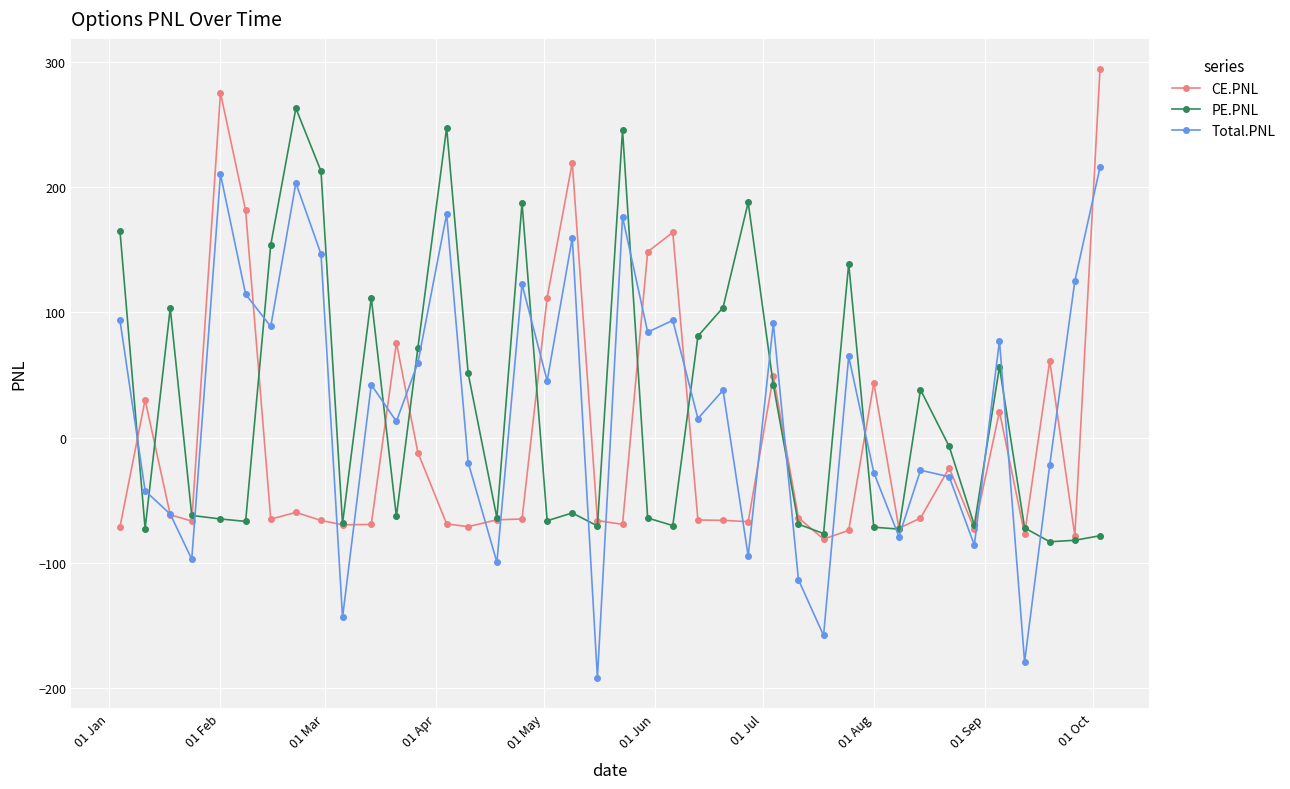

Which series has the largest range (max minus min)?

Total.PNL